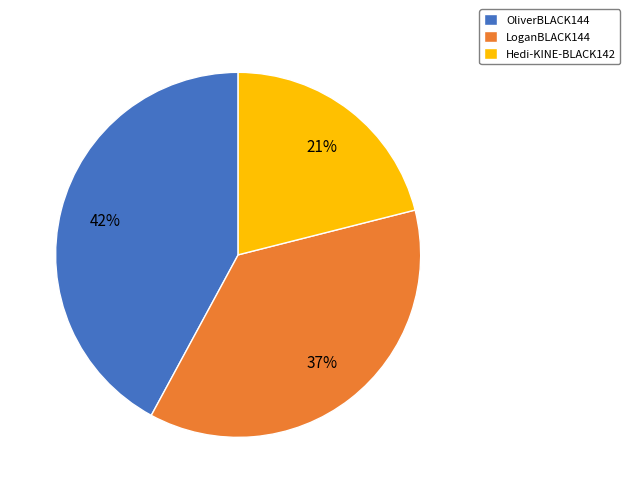

Rank the categories by value from lowest to highest.

Hedi-KINE-BLACK142, LoganBLACK144, OliverBLACK144